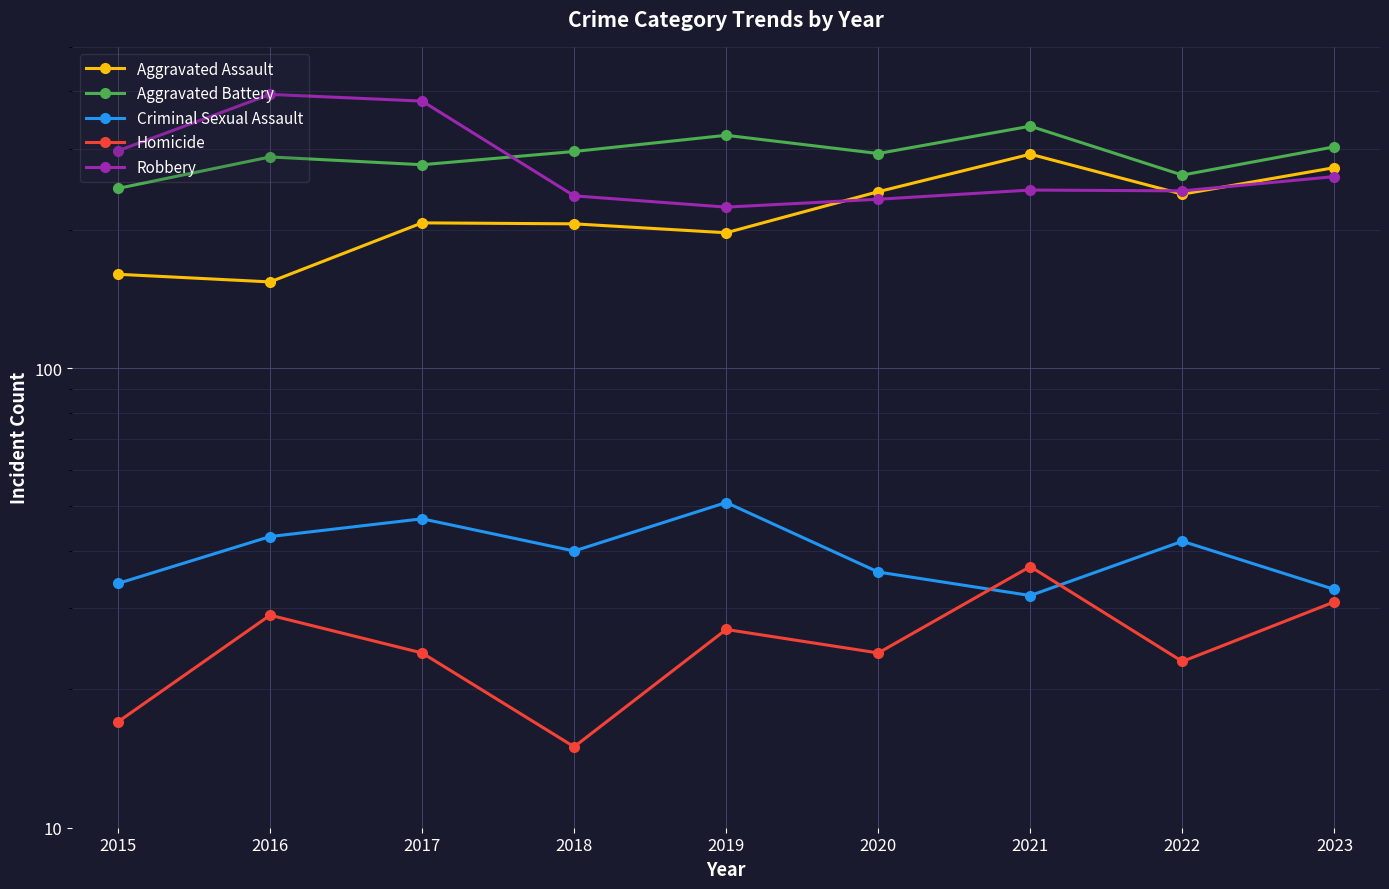

True or false: Homicide and Aggravated Battery cross at least once.

False